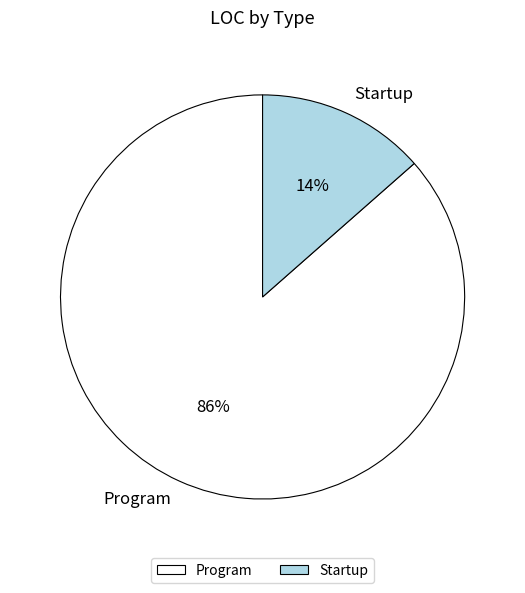

Do Startup and Program together represent more than half of the pie?

Yes